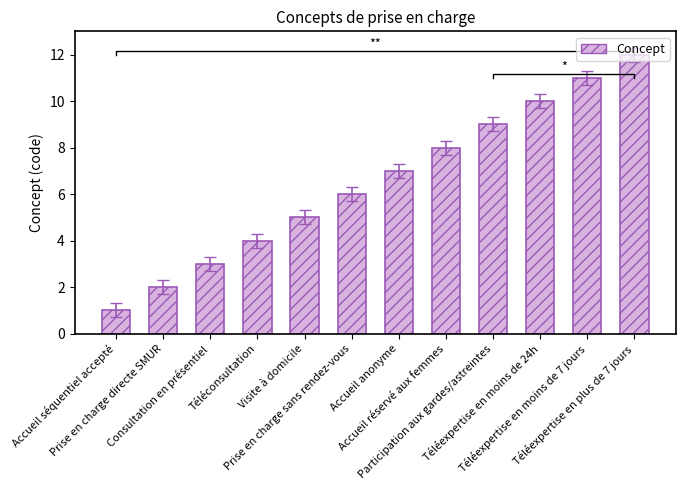

Reading right to left, extract all data points from this chart.

12	11	10	9	8	7	6	5	4	3	2	1